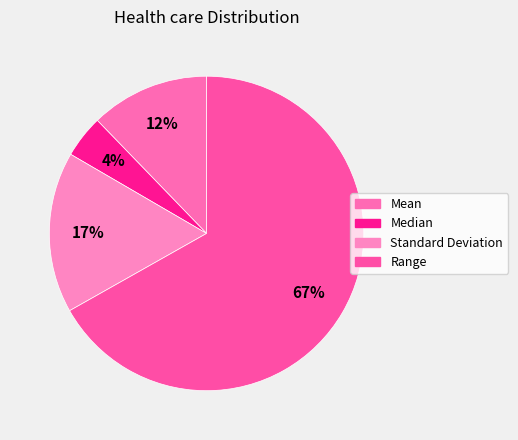

How many segments does this pie chart have?

4